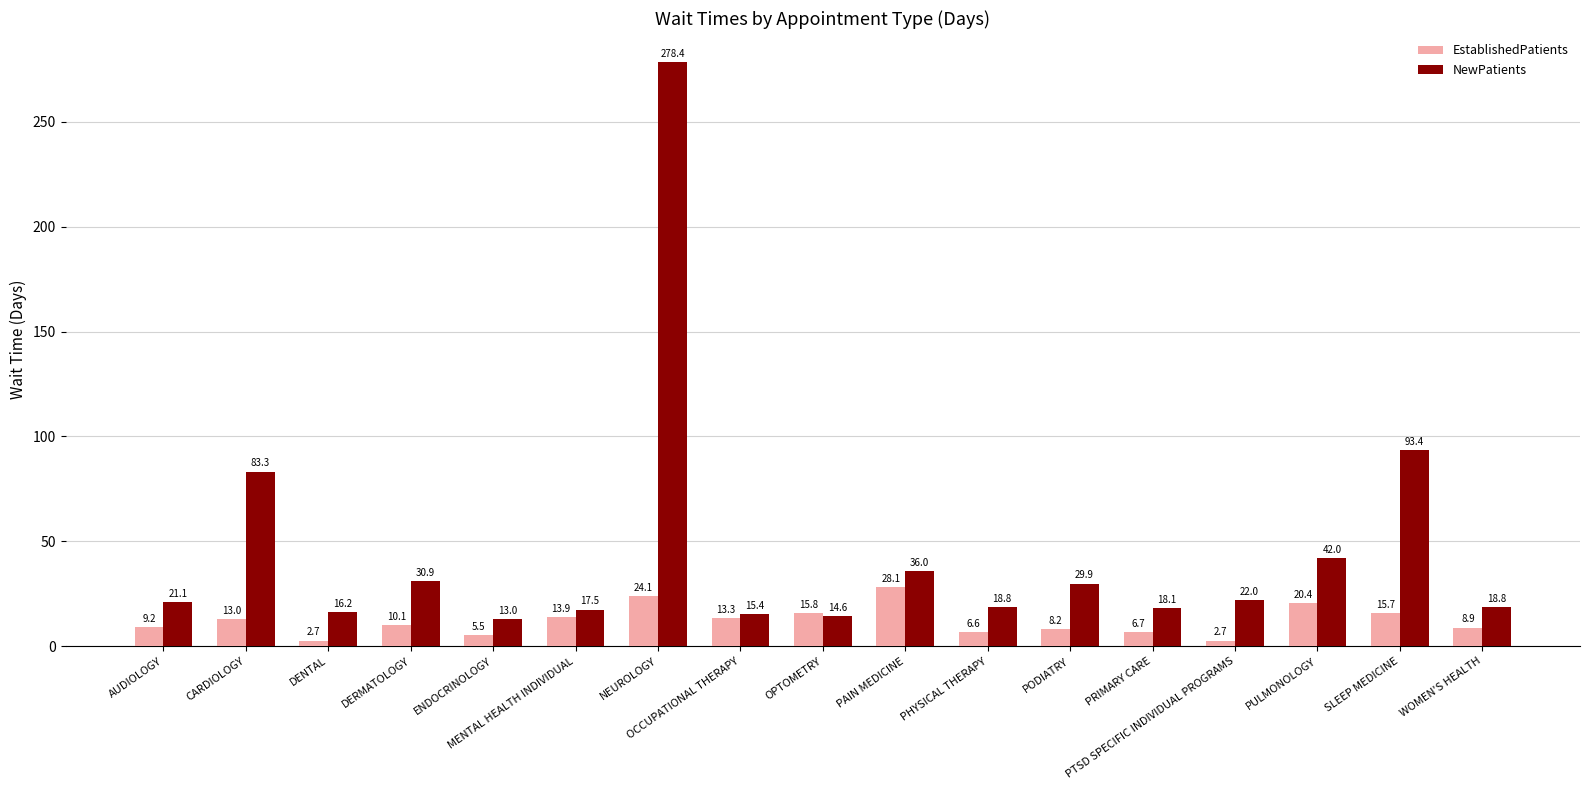

At which label is NewPatients closest to 145?

SLEEP MEDICINE